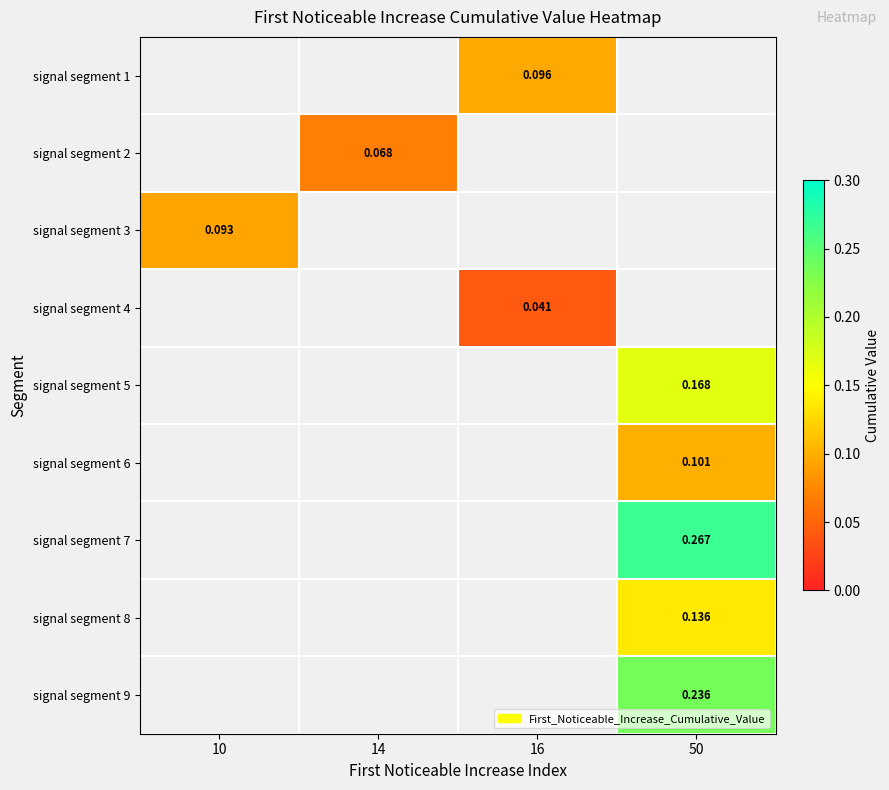

Which label corresponds to the largest value in the chart?

50